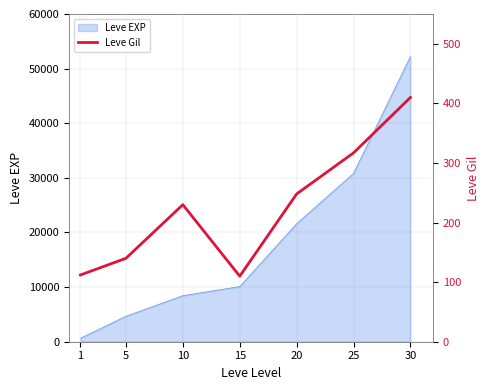

Rank the categories by value from highest to lowest.

30, 25, 20, 10, 5, 1, 15